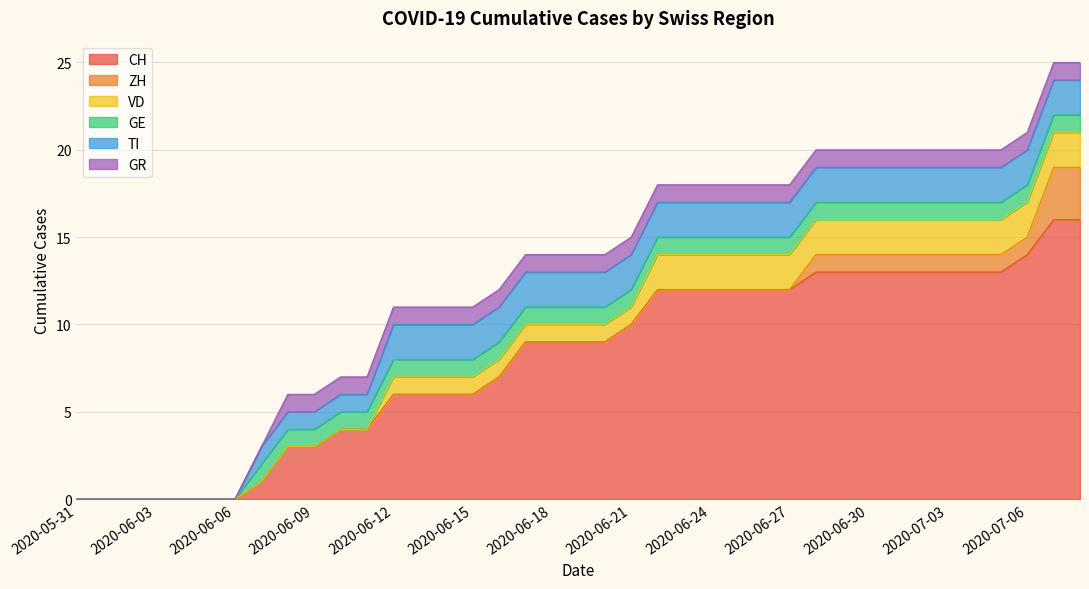

What is the label of the 12th point from the left?

2020-06-11